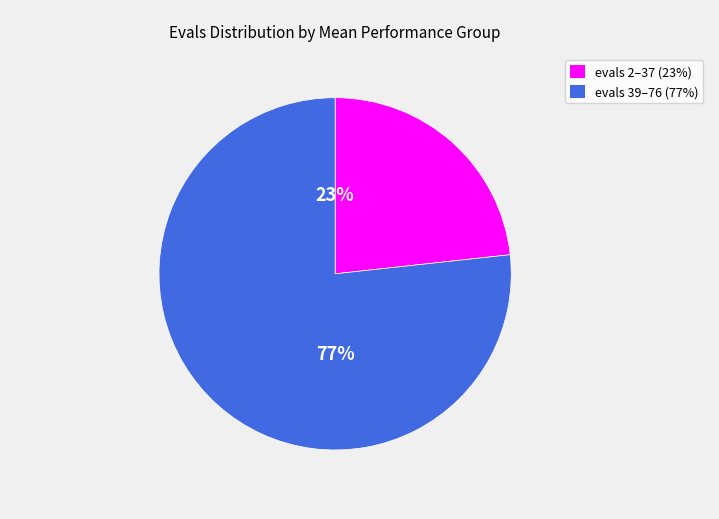

Is there any slice that represents more than half of the pie?

Yes